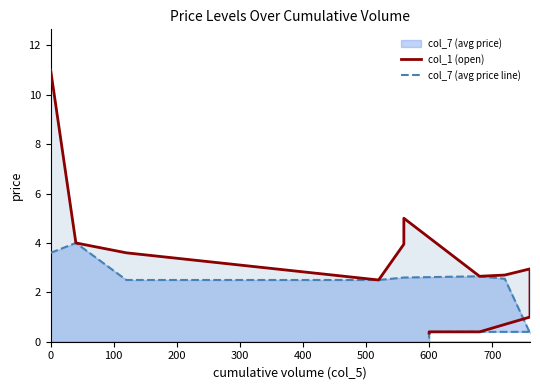

True or false: col_7 (avg price line) and col_1 (open) intersect in this chart.

False